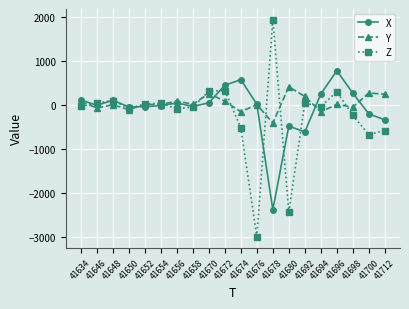

What is the difference between the Y values at 41676 and 41694?

164